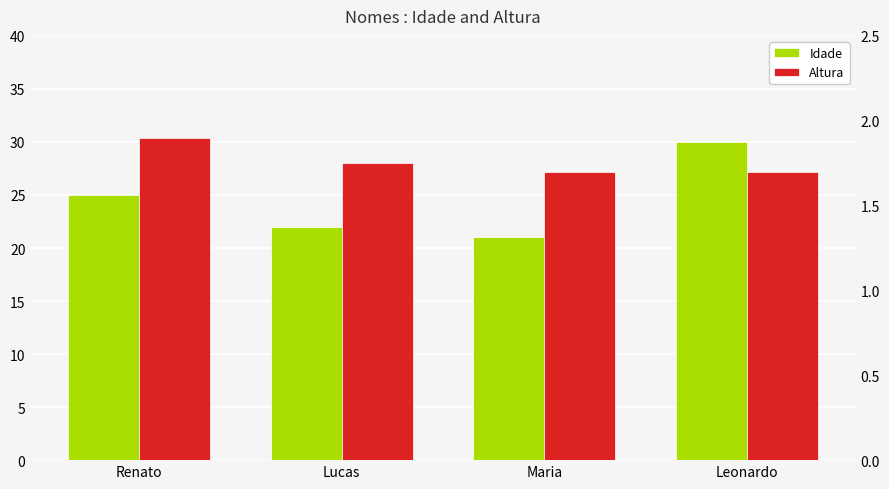

What is the lowest value of the Altura series?

1.7